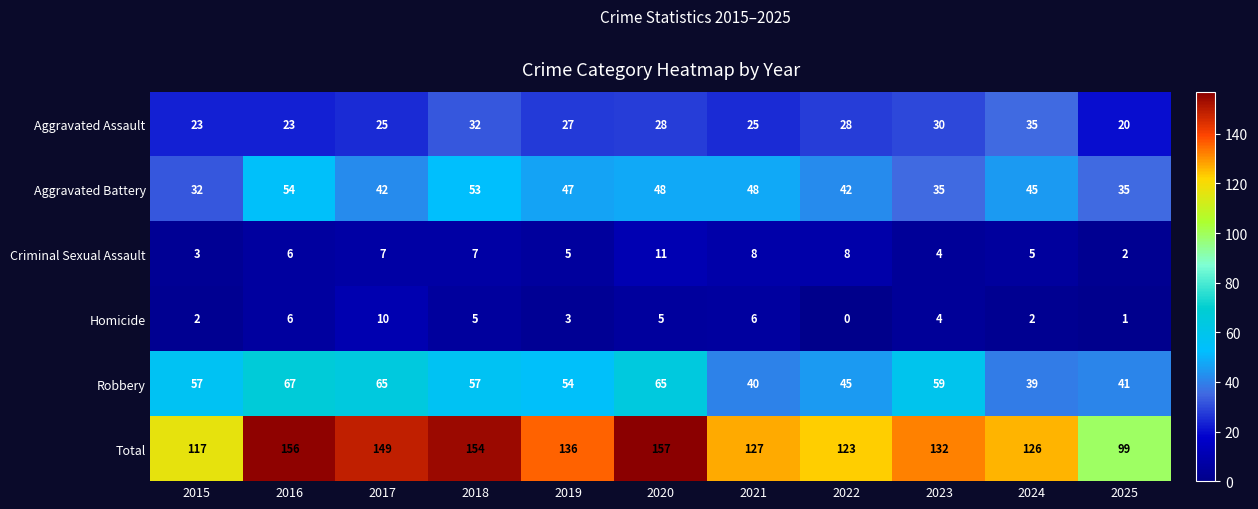

At which label does Aggravated Assault reach its minimum?

2025